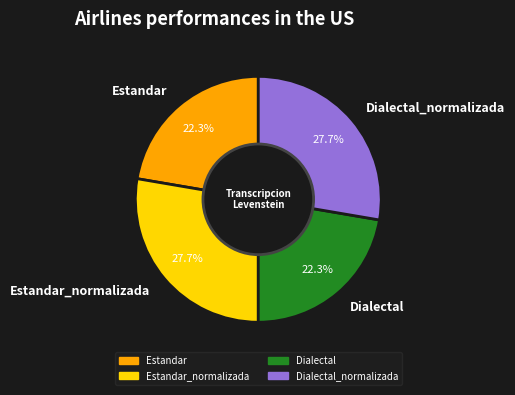

Approximately how many times larger is the value at Dialectal compared to Estandar_normalizada?

0.8